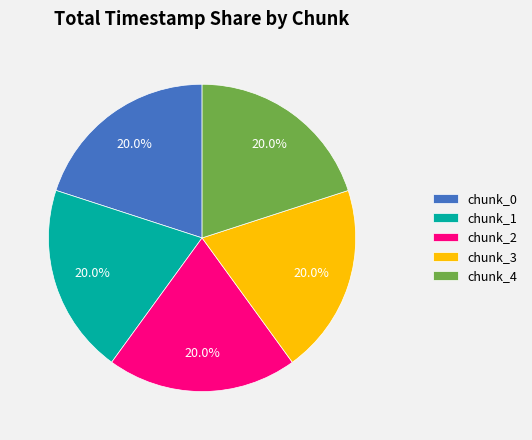

Do chunk_0 and chunk_2 together represent more than half of the pie?

No